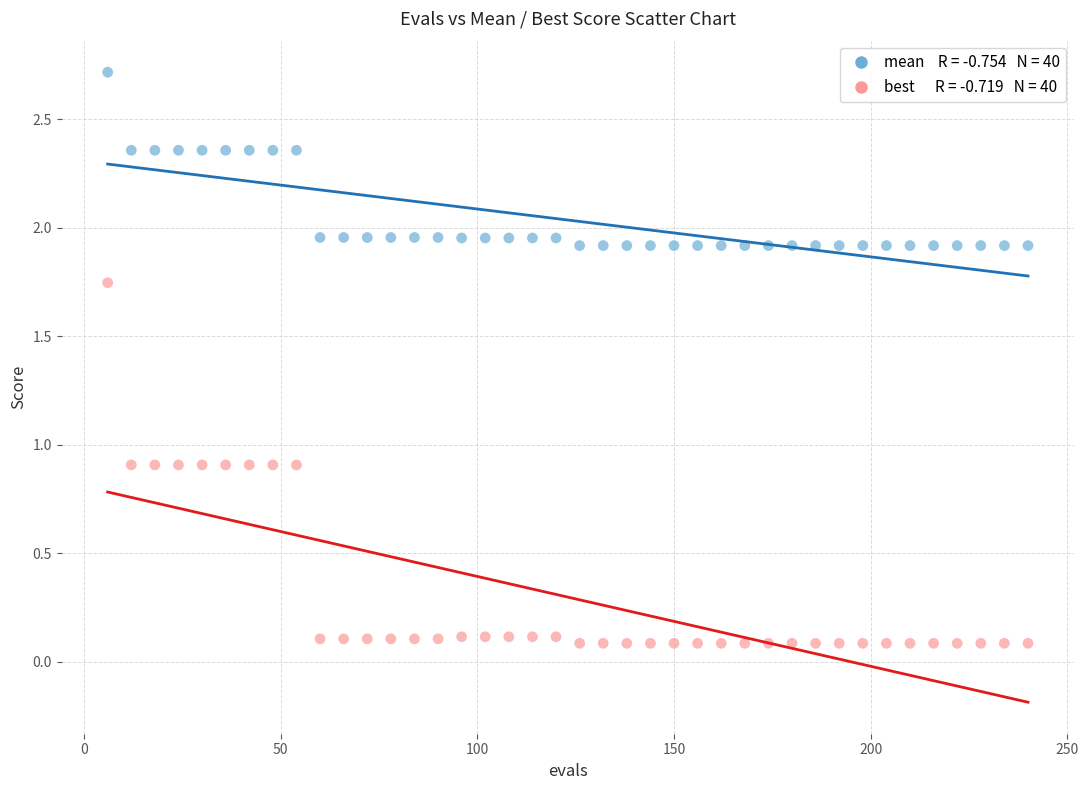

Across all data points, what is the range of X values (max minus min)?

234.0